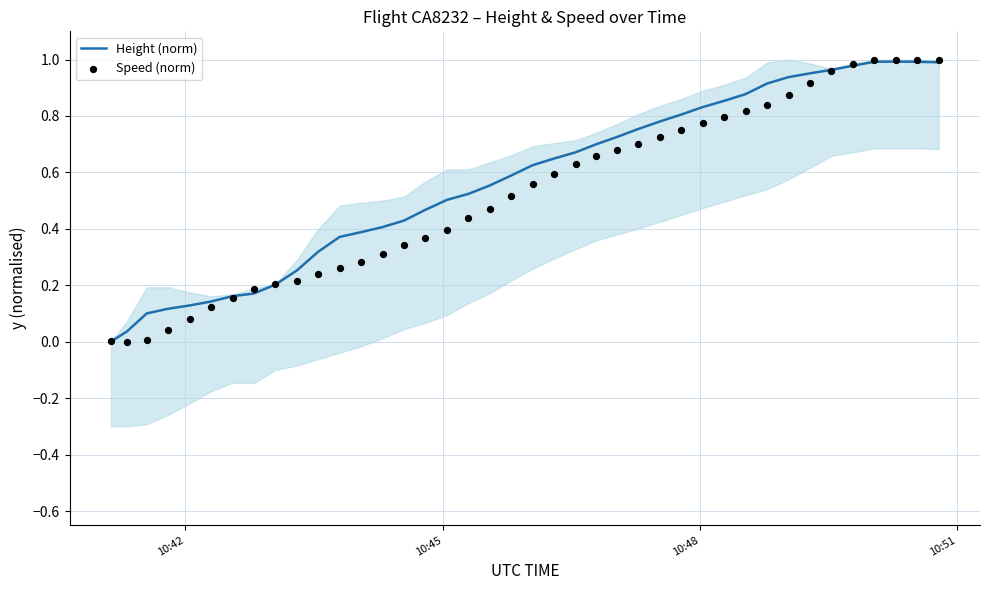

Which series contains the highest Y value?

Speed (norm)